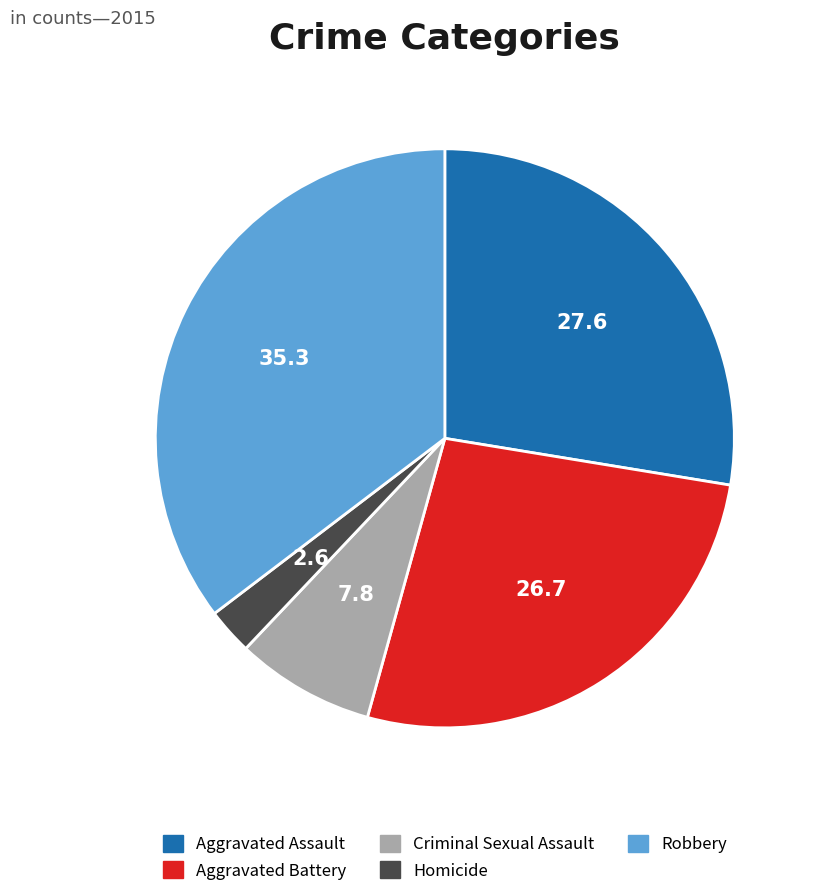

Do Homicide and Robbery together represent more than half of the pie?

No